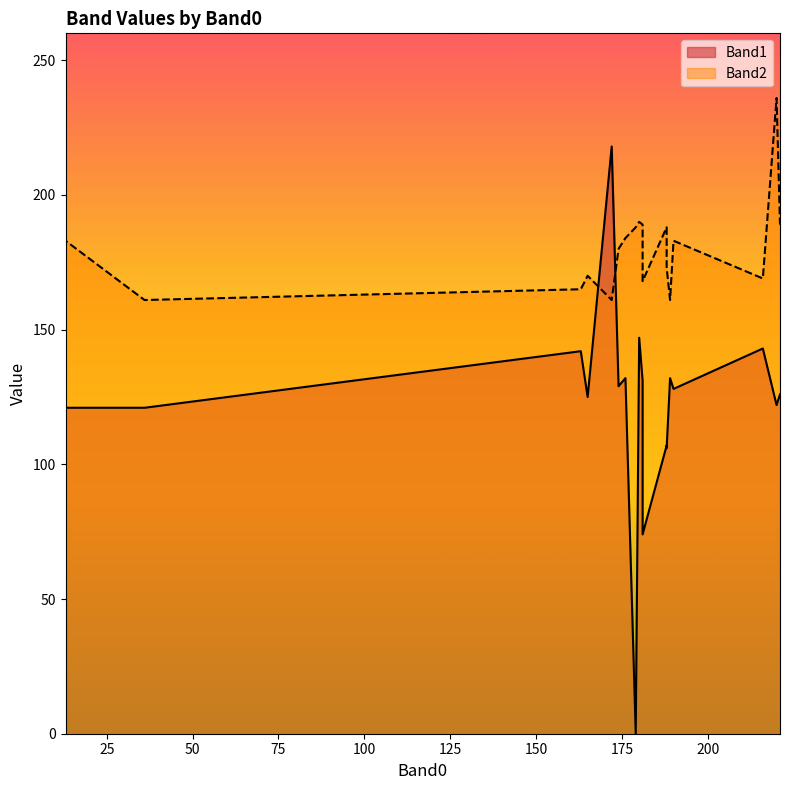

Which series changed the most between 165 and 216?

Band1